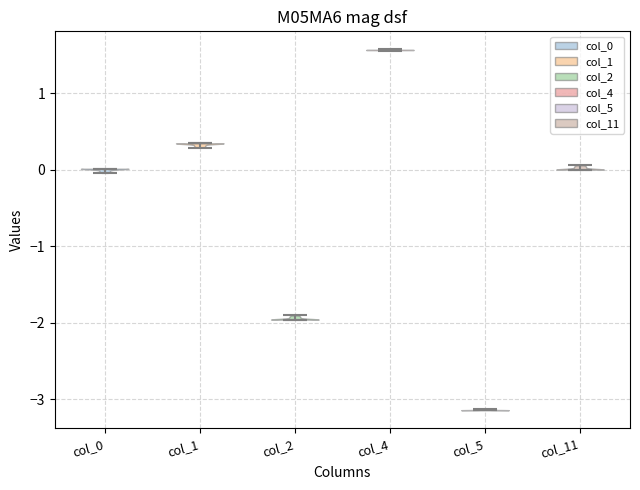

What is the highest point the violin for col_2 reaches on the y-axis? The values are not printed on the chart, so give them approximately, as read against the axis.

-1.9